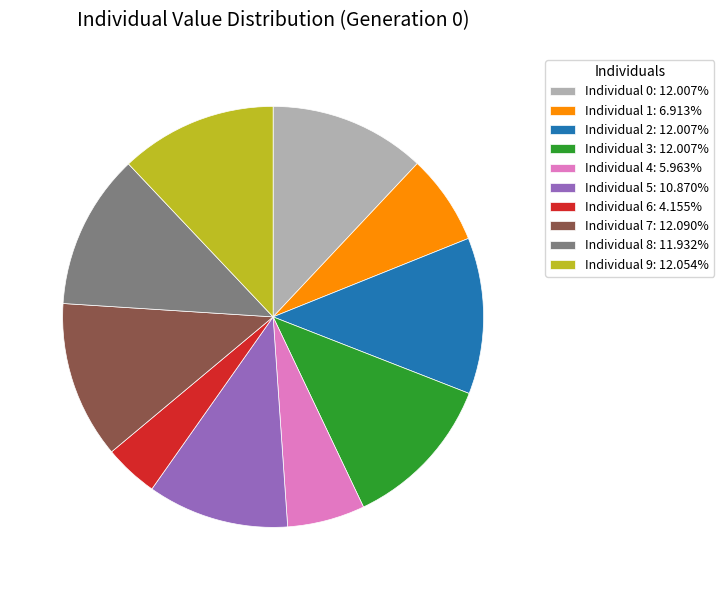

Is Individual 5 the majority of the pie?

No